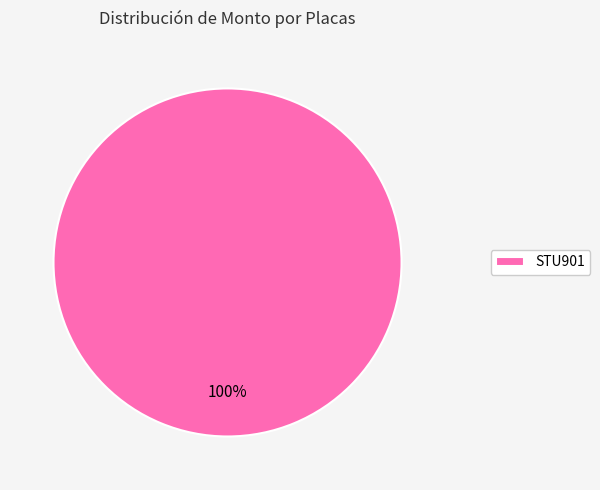

To the nearest percent, what percentage of the pie is STU901?

100%